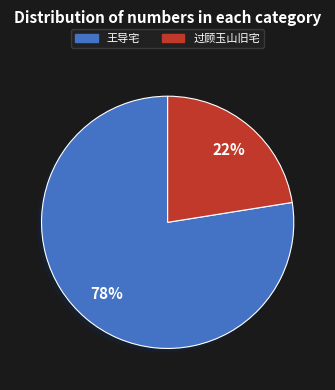

Is it true that 过顾玉山旧宅 is 22% of the pie?

True